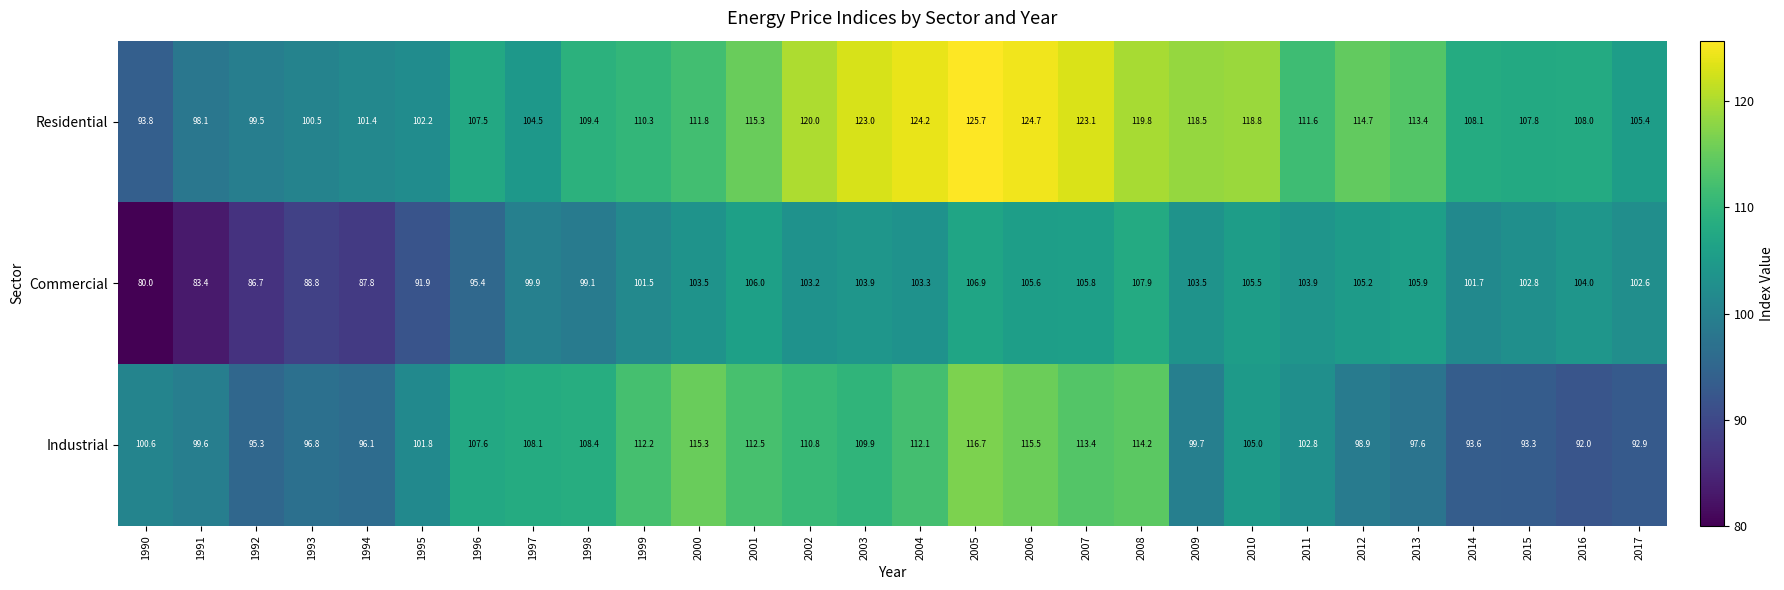

What is the average value of the Commercial series?

99.8